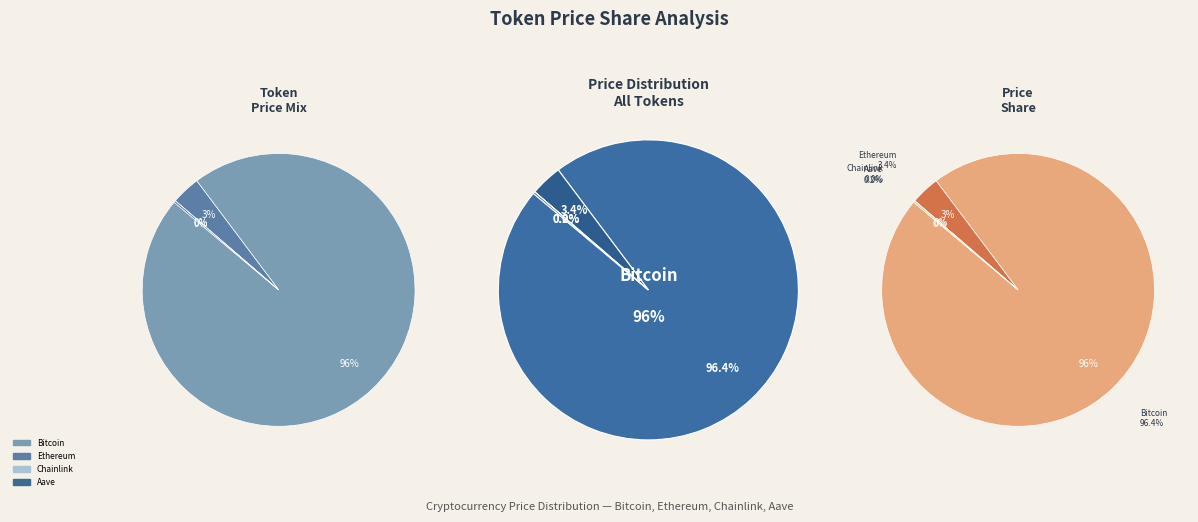

To the nearest percent, what percentage of the pie is Bitcoin?

96%